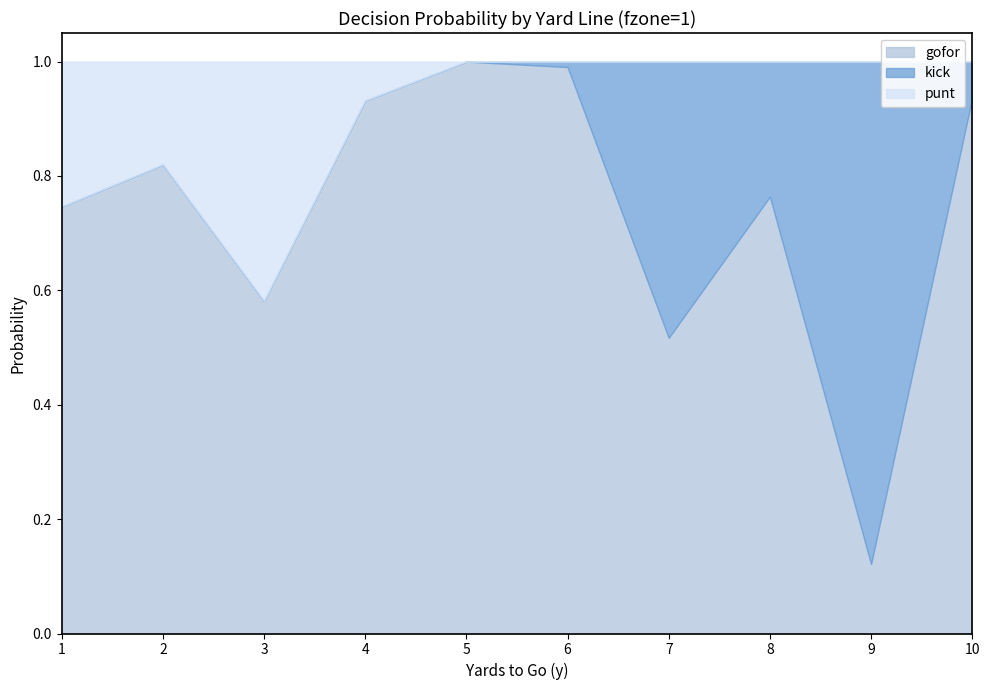

Does the chart display data point markers on the line(s)?

No